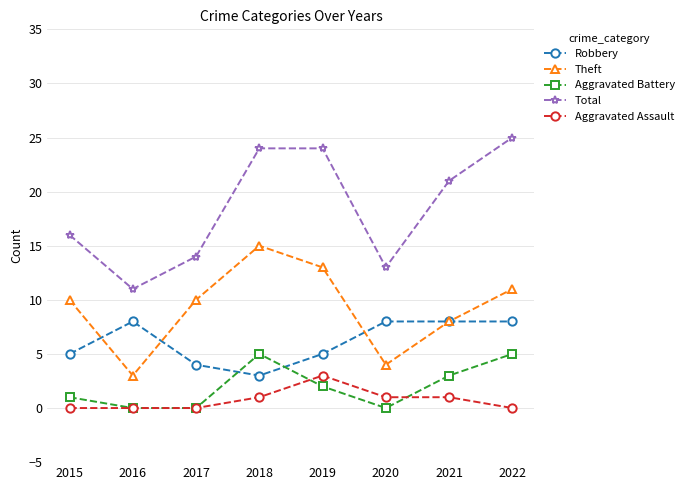

What is the highest value of the Robbery series?

8